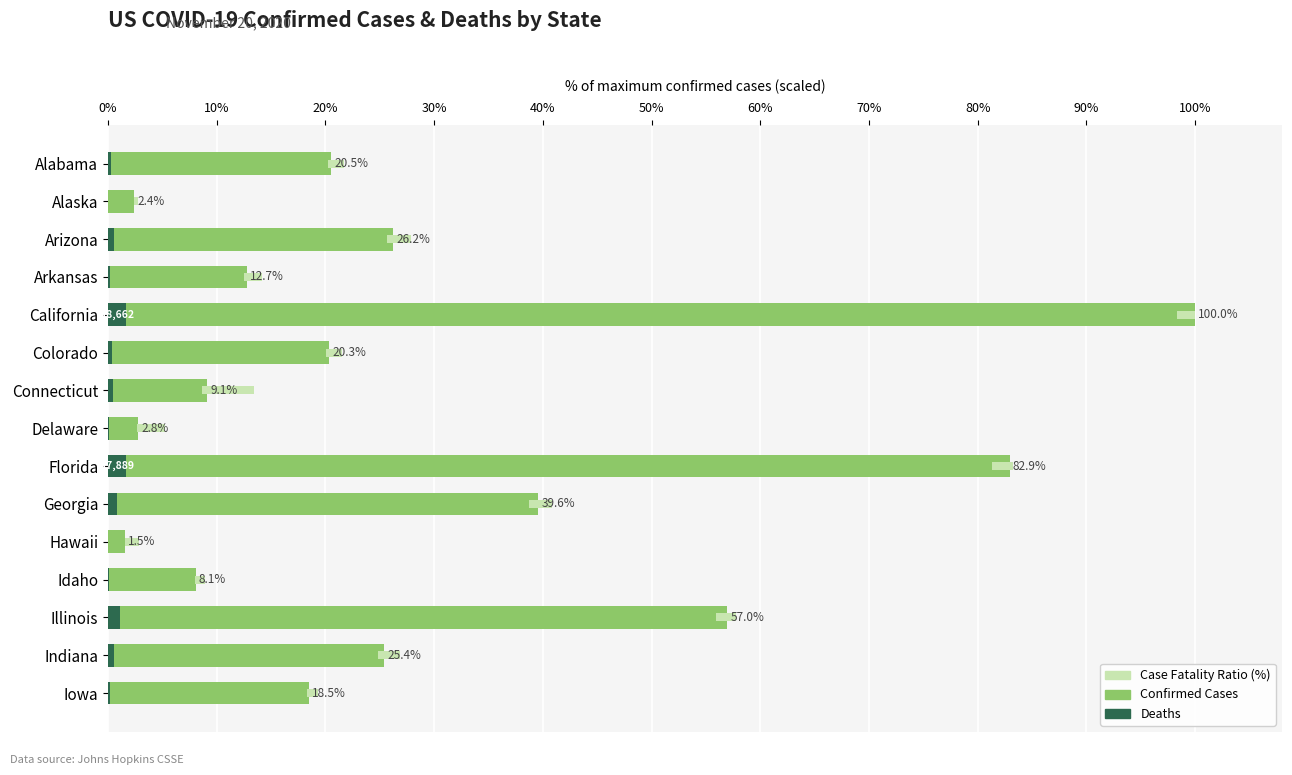

Which series has the largest total across all categories?

Confirmed Cases (scaled %)